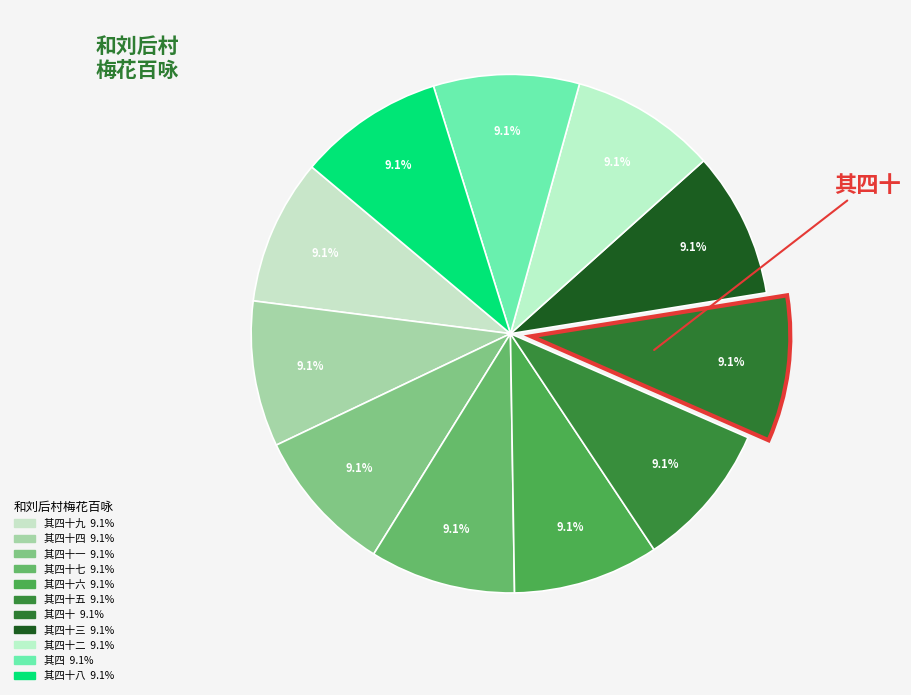

Is there any slice that represents more than half of the pie?

No